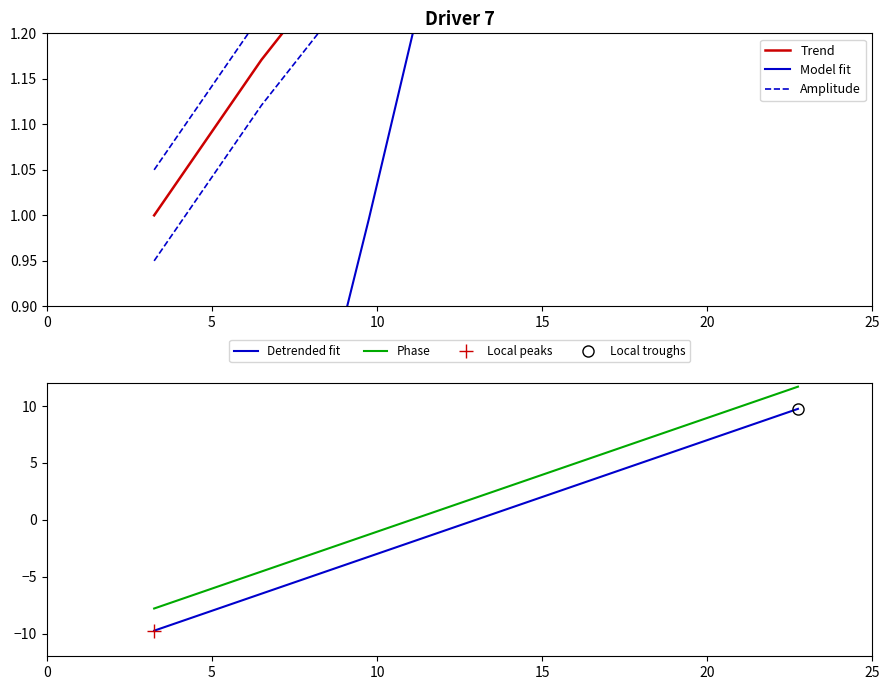

What is the sum of all Amplitude values?

10.9